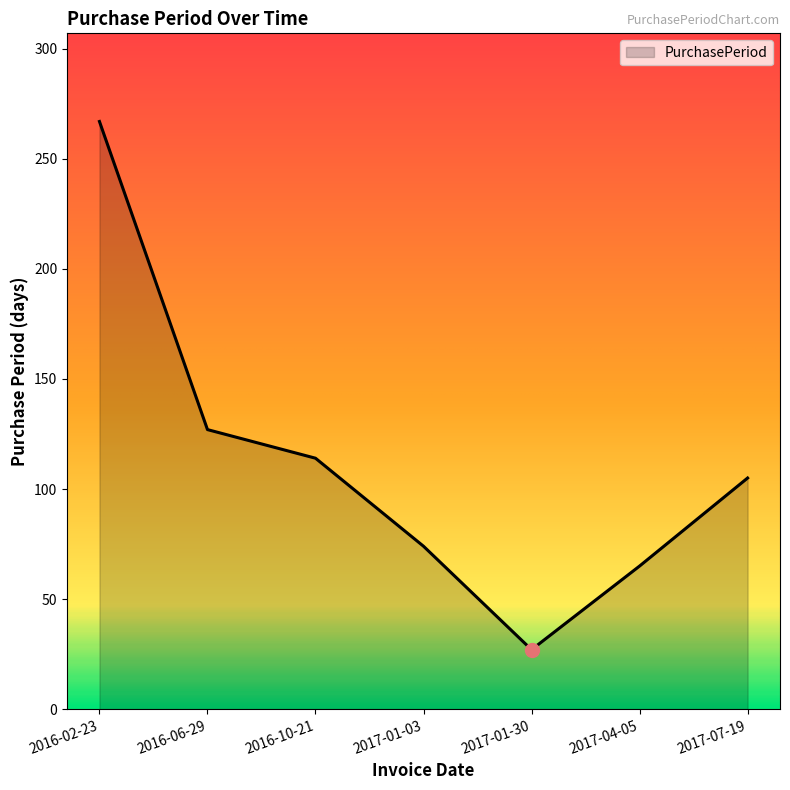

What is the greatest value displayed?

267